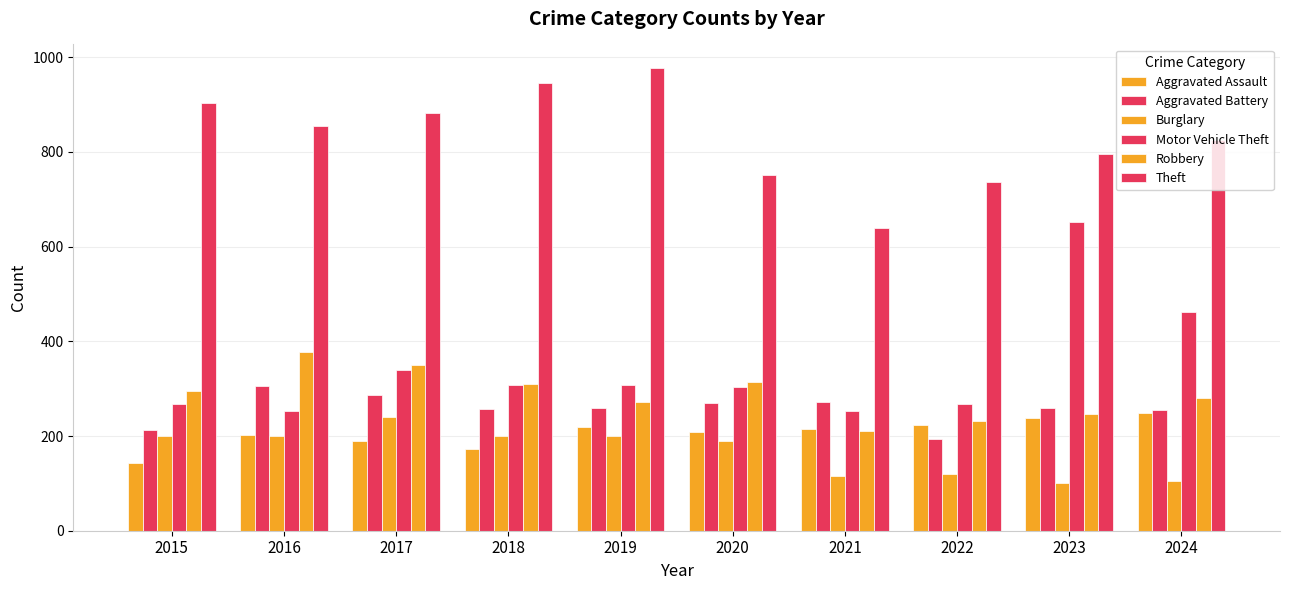

Reading left to right, list all the values displayed in this chart.

Aggravated Assault: 143	202	189	173	220	208	215	223	238	248
Aggravated Battery: 213	306	286	257	260	270	272	194	259	254
Burglary: 201	199	240	199	199	189	116	120	101	106
Motor Vehicle Theft: 268	252	340	307	308	304	253	268	653	461
Robbery: 295	377	349	309	271	315	210	232	247	281
Theft: 904	855	882	945	978	752	640	736	796	826